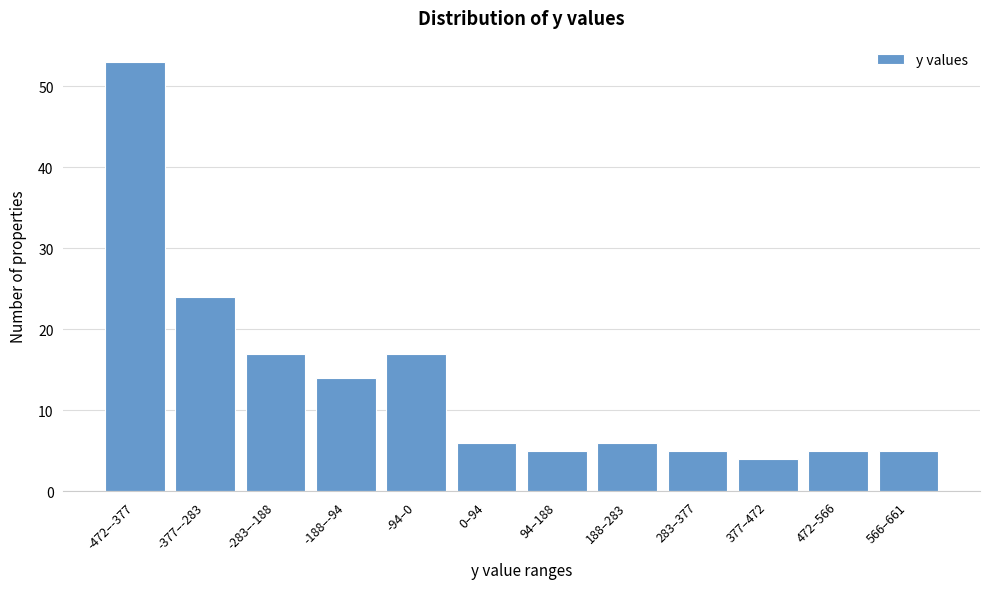

Reading right to left, transcribe all the data shown in this chart.

5	5	4	5	6	5	6	17	14	17	24	53